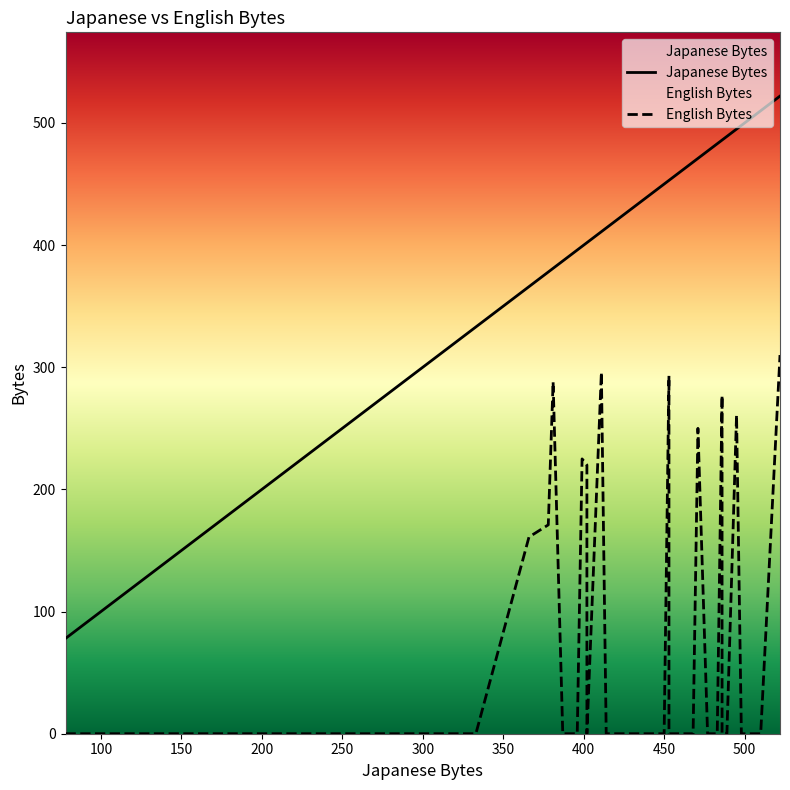

Which series changed the most between 13 and 38?

Japanese Bytes